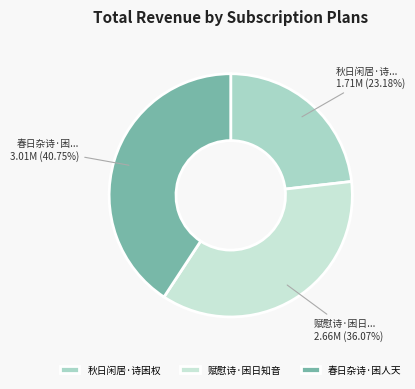

Between 春日杂诗·困... and 赋慰诗·困日..., which is larger?

春日杂诗·困...